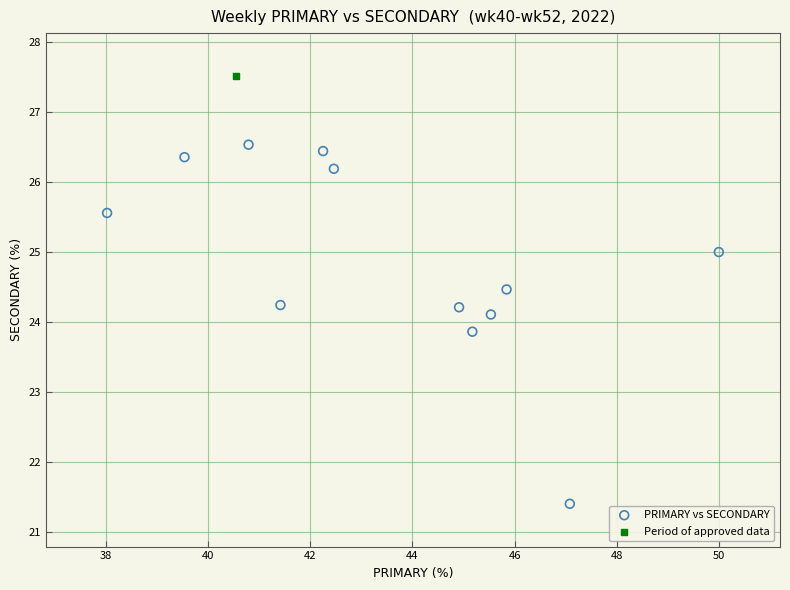

What are all the series names shown in the legend?

PRIMARY vs SECONDARY, Period of approved data